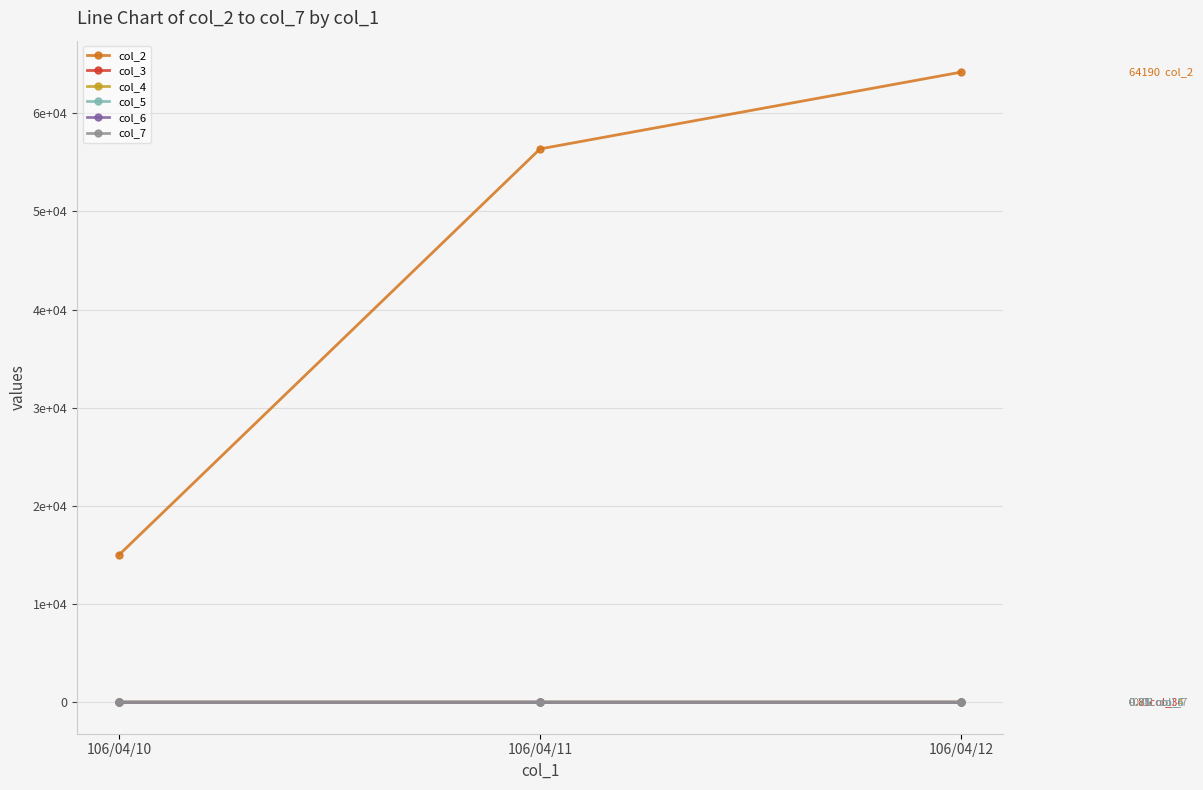

Is this an area chart (filled region under the line)?

No